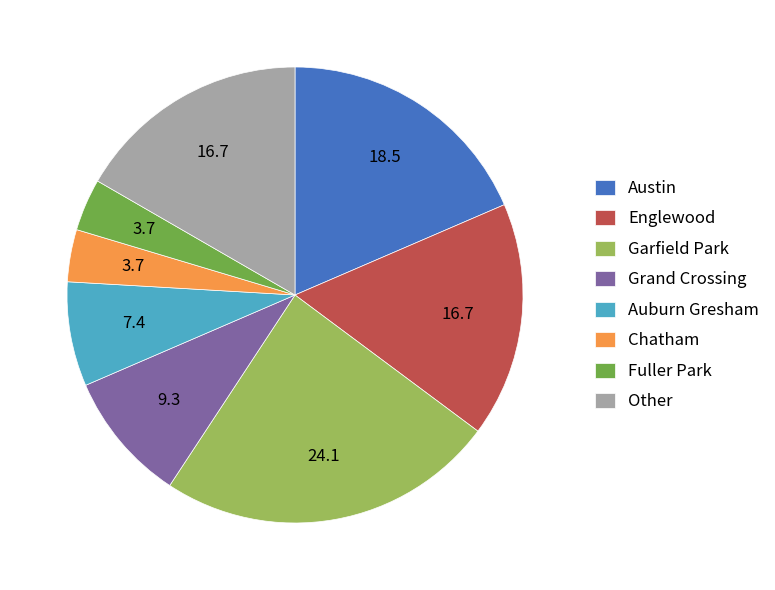

What is the ratio of the value at Other to the value at Garfield Park?

0.7